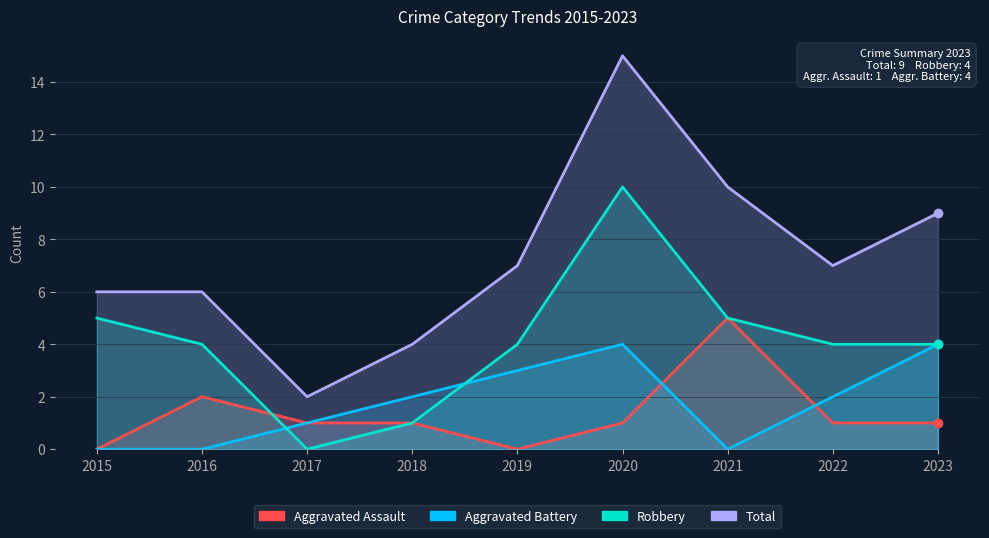

At which category does Aggravated Assault reach its first local peak?

2016